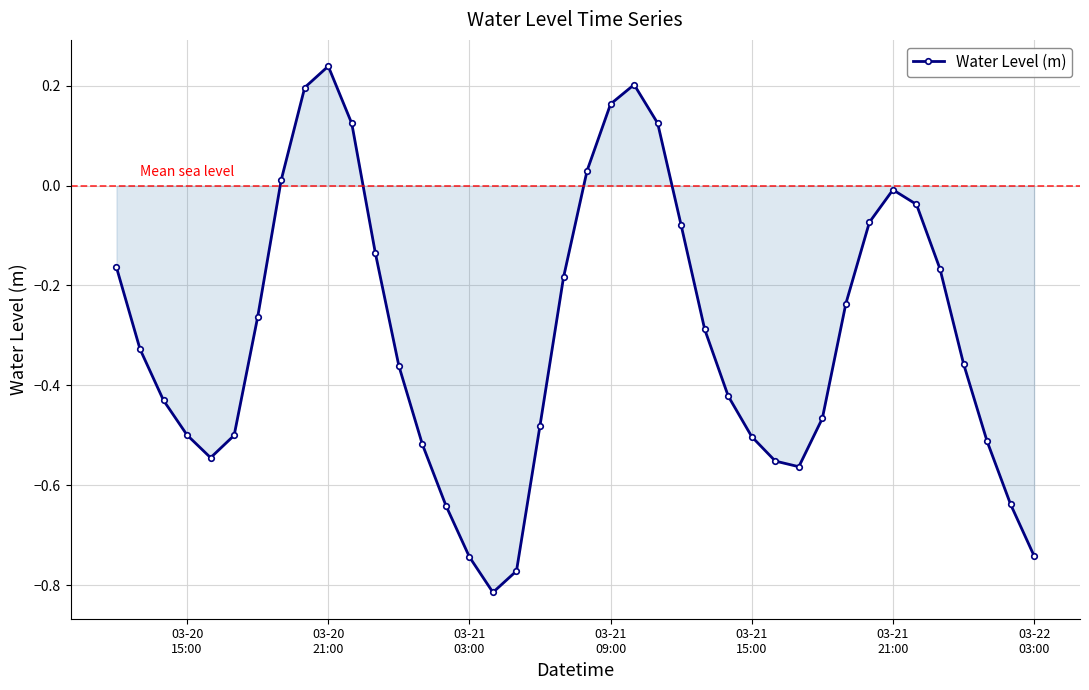

What is the sum of all values?

-11.9